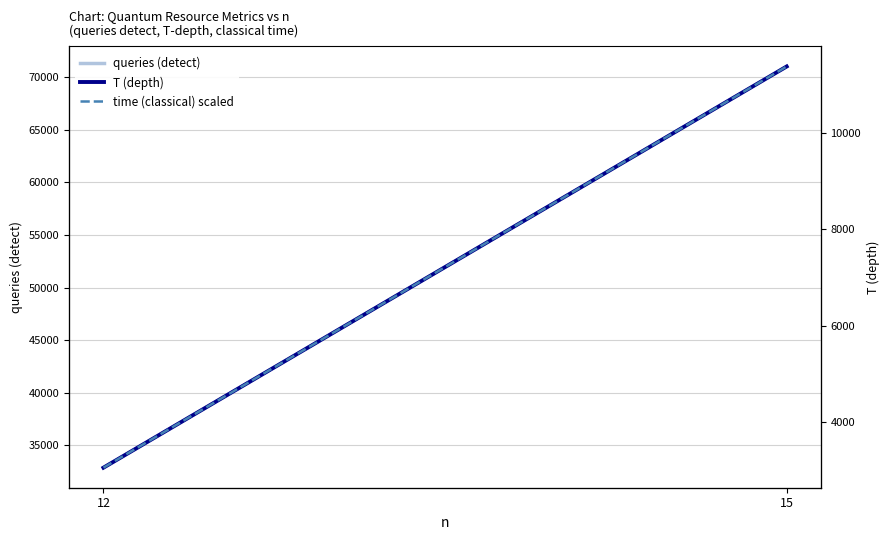

The value of time (classical) scaled at 15 is 11379.0. True or false?

True